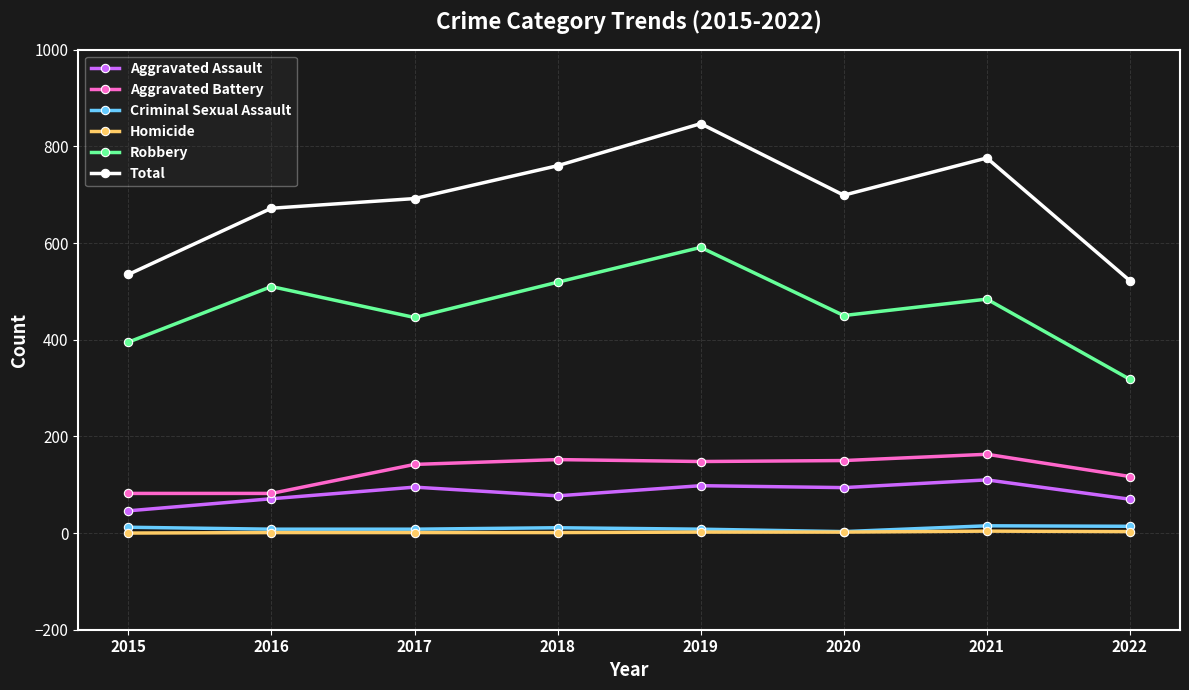

Which series has the widest spread of values?

Total